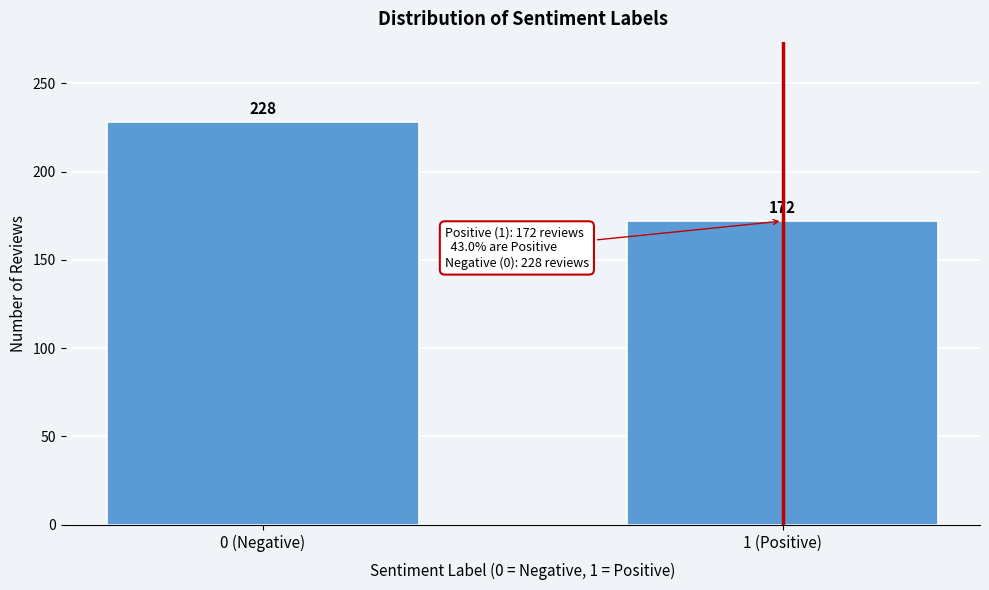

Reading left to right, transcribe all the data shown in this chart.

0 (Negative)=228	1 (Positive)=172